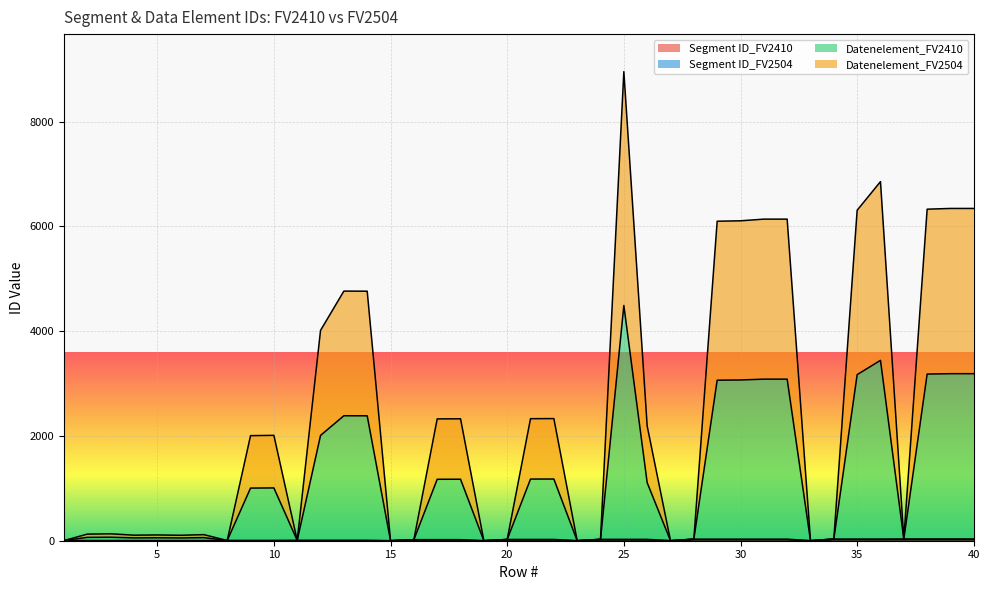

Rank the series by their maximum value, from highest to lowest.

Datenelement_FV2410, Datenelement_FV2504, Segment ID_FV2504, Segment ID_FV2410